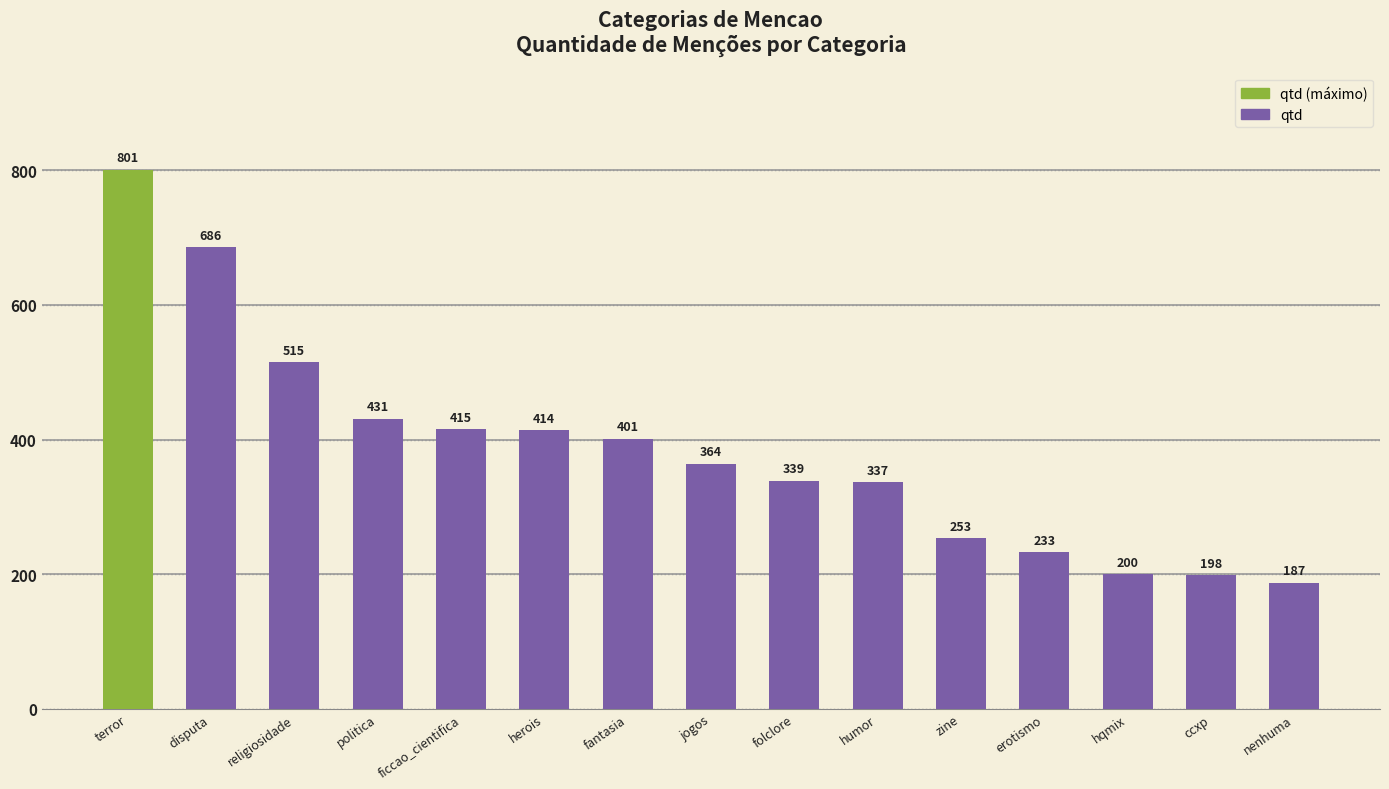

Rank the categories by value from lowest to highest.

nenhuma, ccxp, hqmix, erotismo, zine, humor, folclore, jogos, fantasia, herois, ficcao_cientifica, politica, religiosidade, disputa, terror